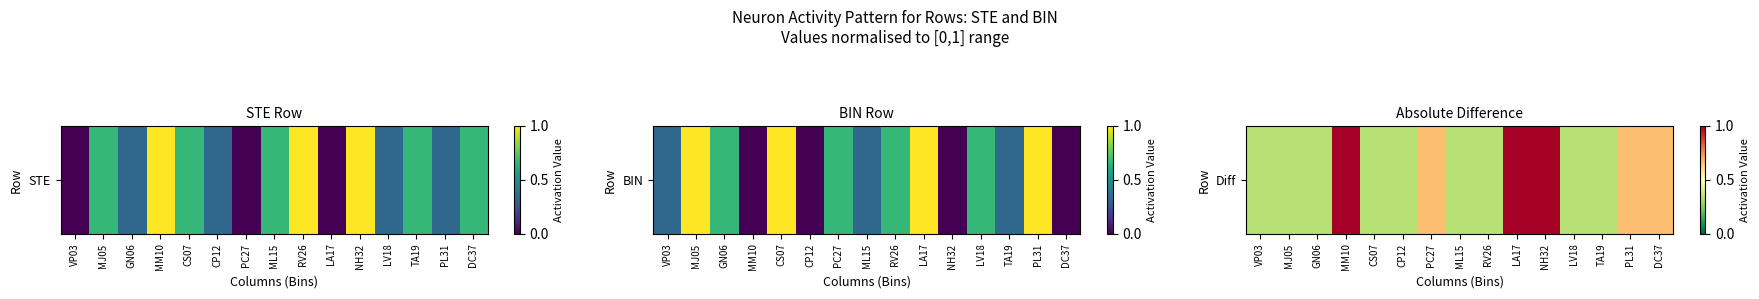

Rank the categories by value from highest to lowest.

MM10, LA17, NH32, PL31, PC27, DC37, MJ05, CS07, RV26, VP03, GN06, CP12, ML15, LV18, TA19